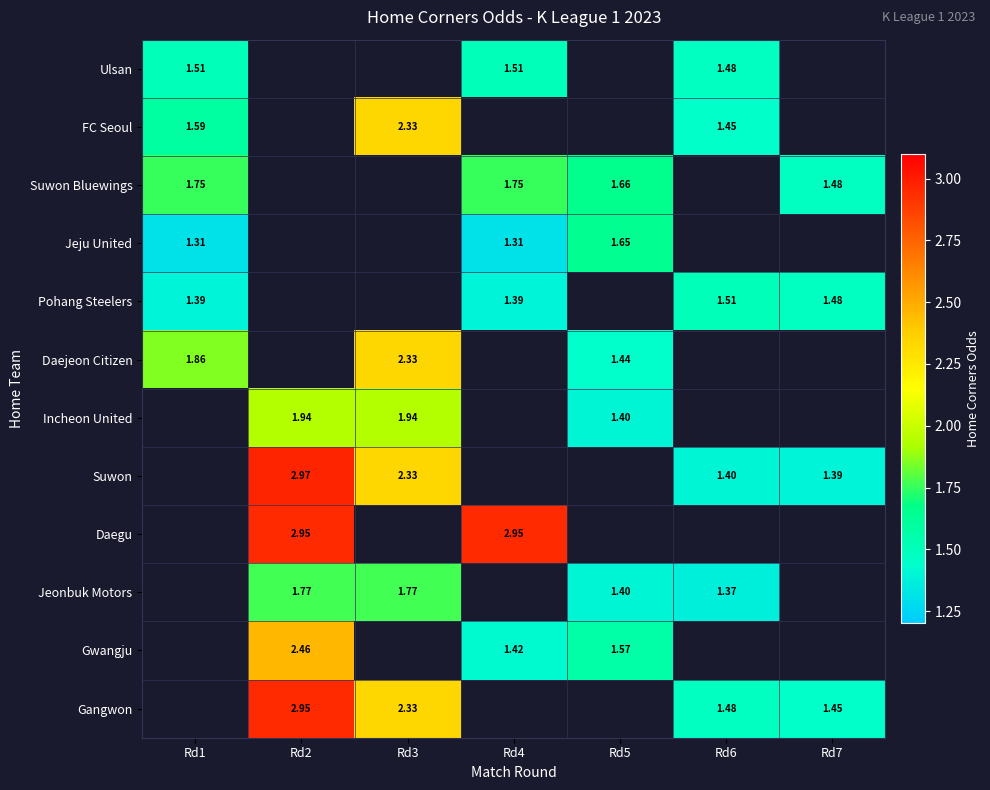

Between Rd4 and Rd3, which is larger?

Rd3